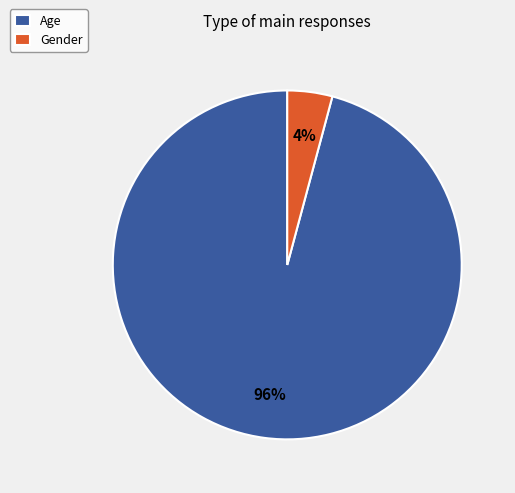

Is it true that Gender is 4% of the pie?

True